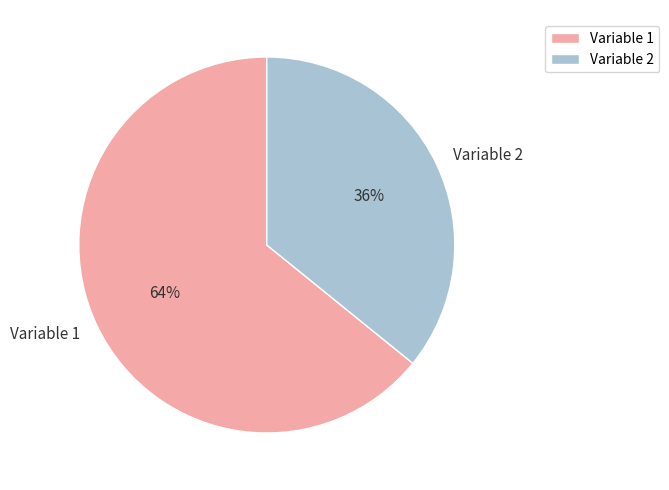

Do Variable 1 and Variable 2 together represent more than half of the pie?

Yes